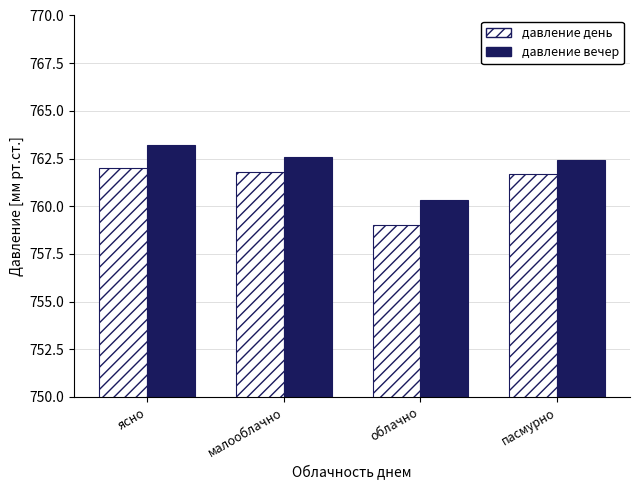

What is the label of the 4th bar from the right?

ясно